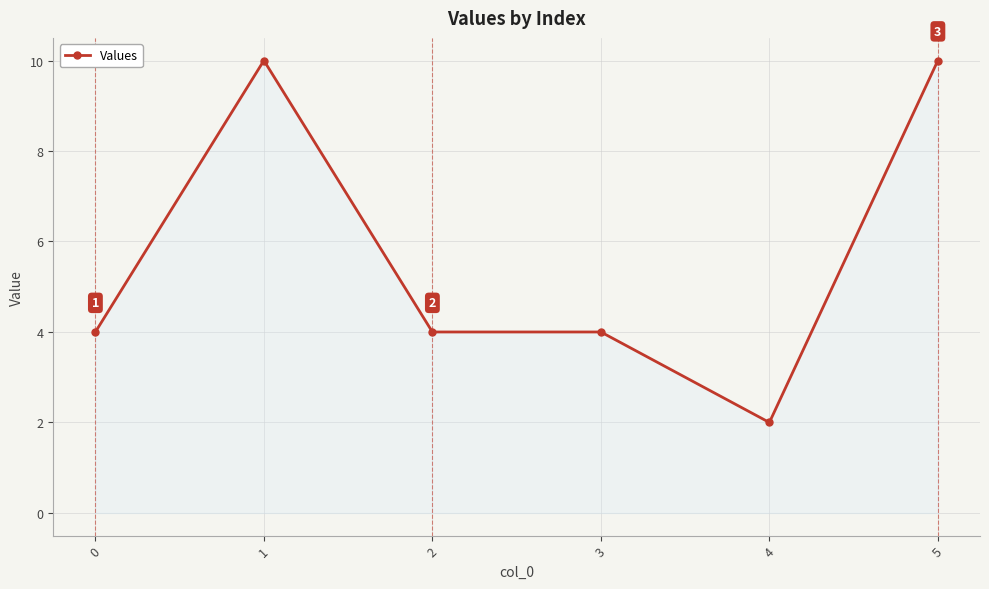

Which label corresponds to the smallest value in the chart?

4